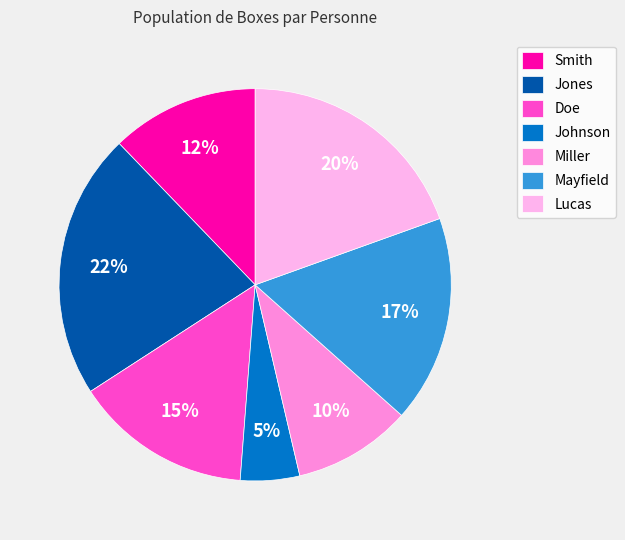

Between Miller and Johnson, which is larger?

Miller